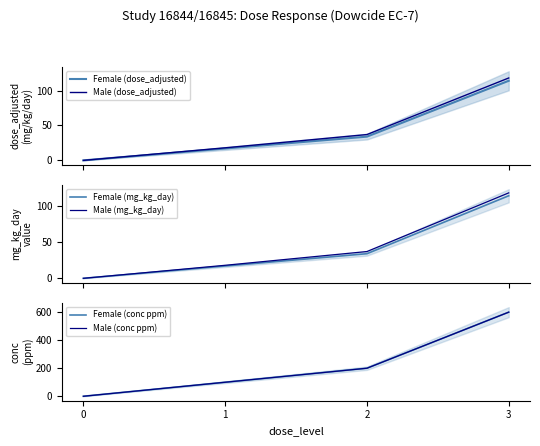

What are all the series names shown in the legend?

Female (dose_adjusted), Male (dose_adjusted), Female (mg_kg_day), Male (mg_kg_day), Female (conc ppm), Male (conc ppm)